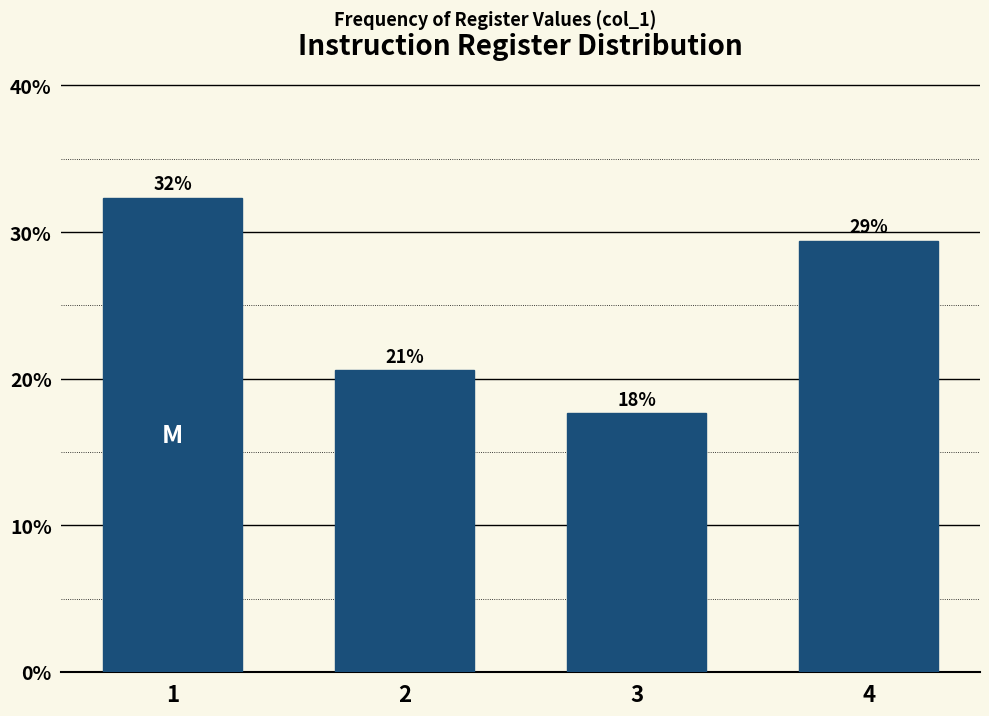

Are the bars horizontal?

No